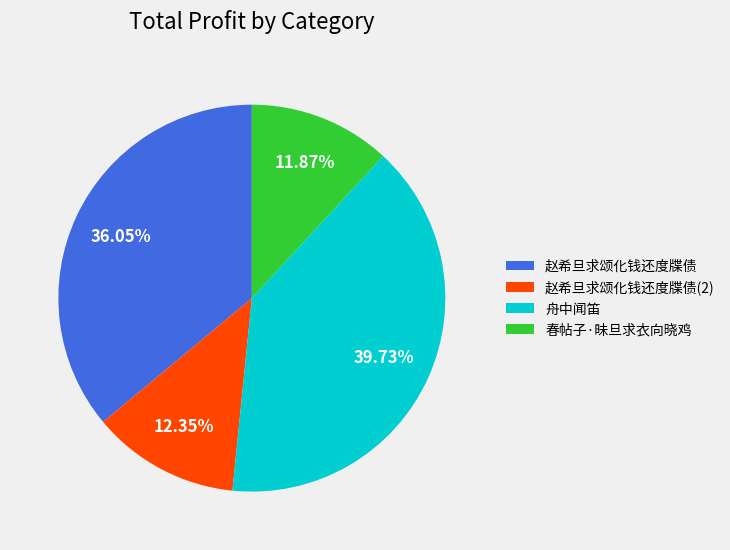

To the nearest percent, what is the difference between the largest and smallest slice percentages?

28%